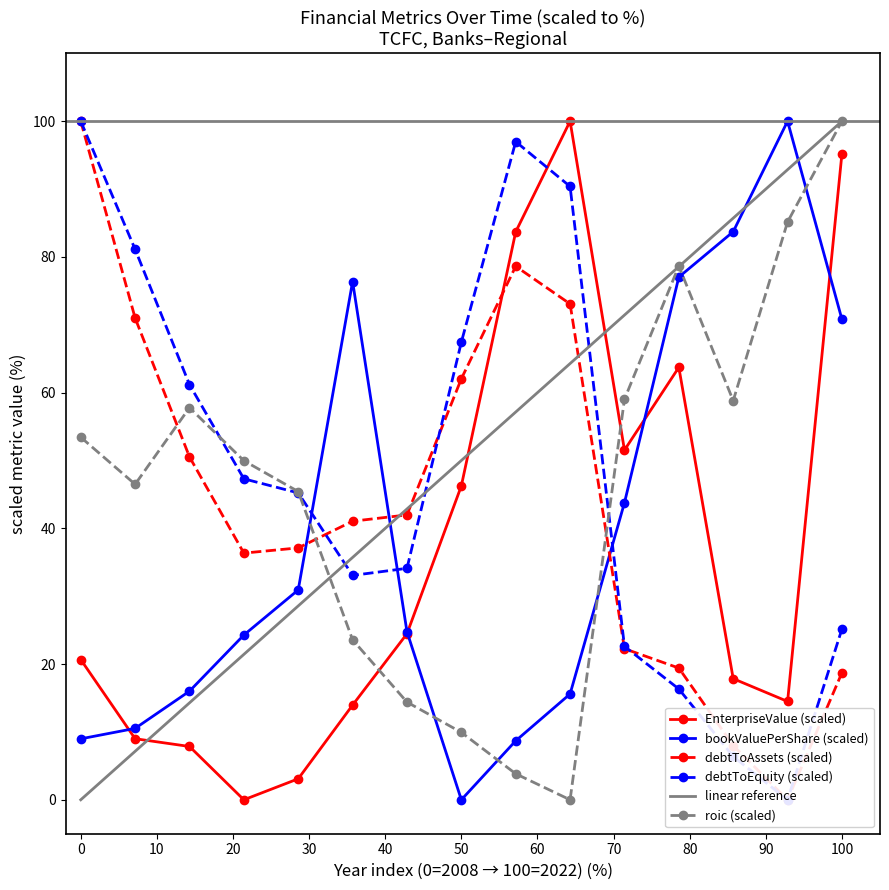

What is the maximum value for bookValuePerShare (scaled)?

100.0